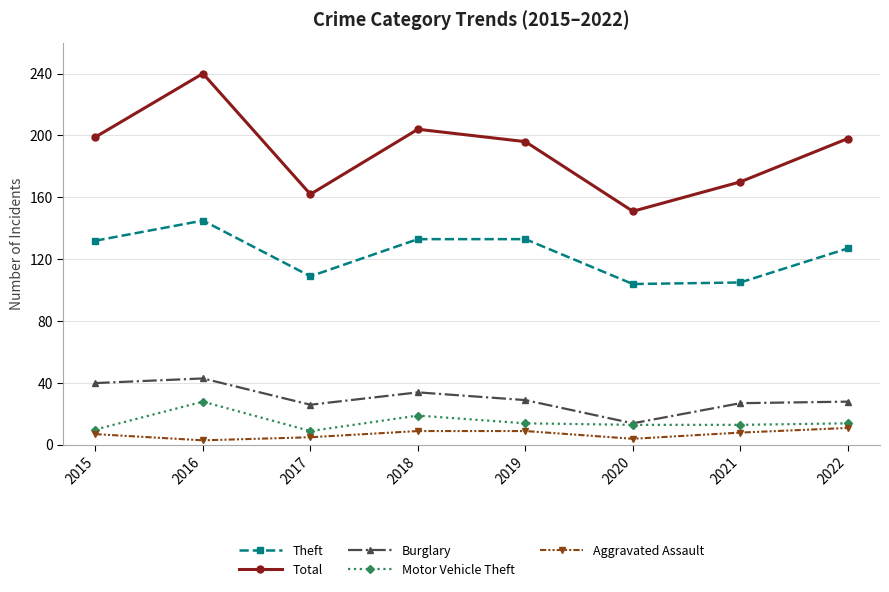

Which series changed the most between 2016 and 2021?

Total